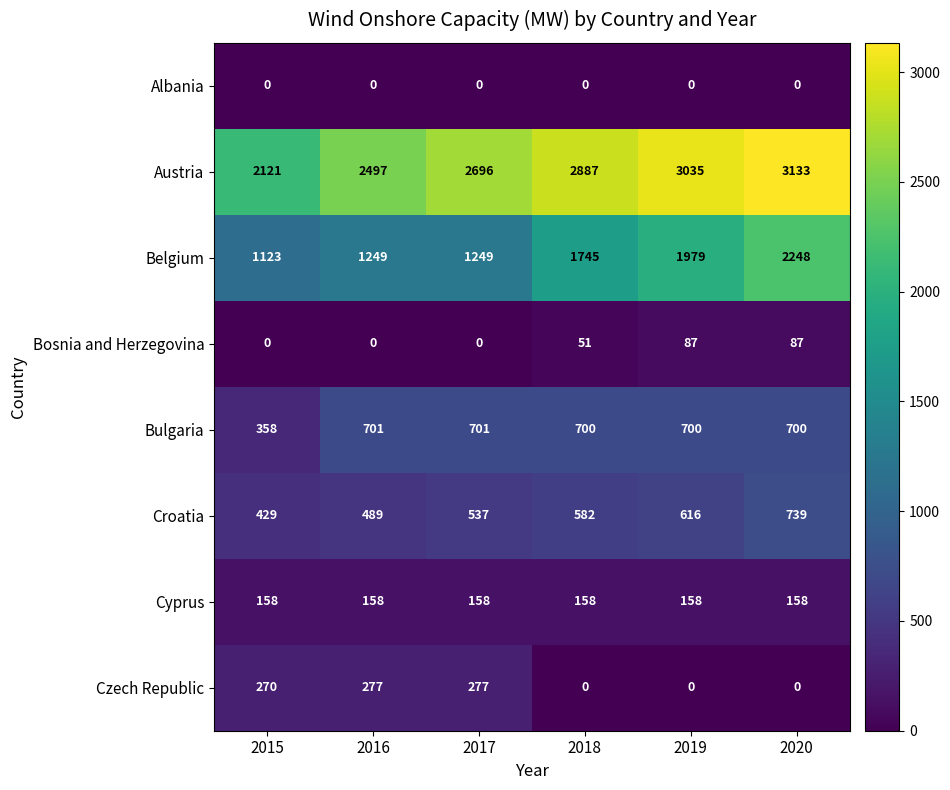

At which label does Austria reach its peak?

2020